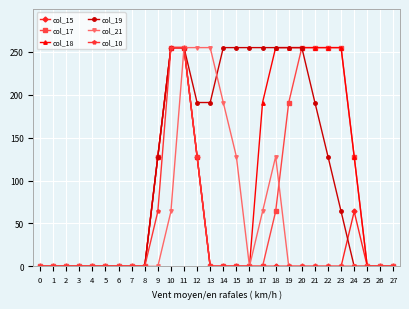

What is the spread (max minus min) of values at 18?

255